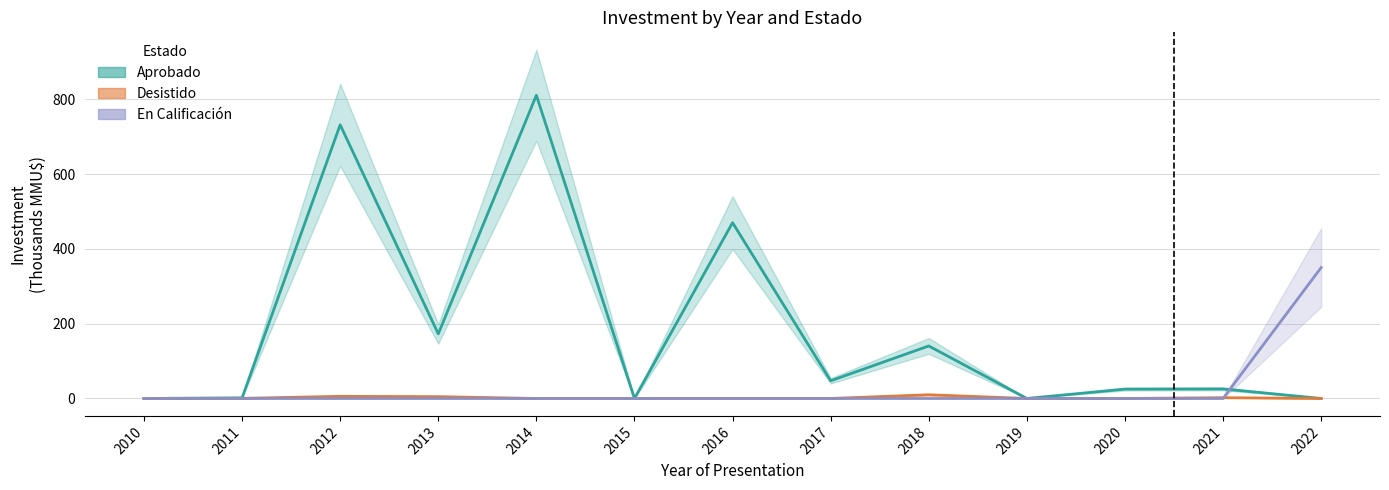

What is the average value of the Desistido series?

1.8